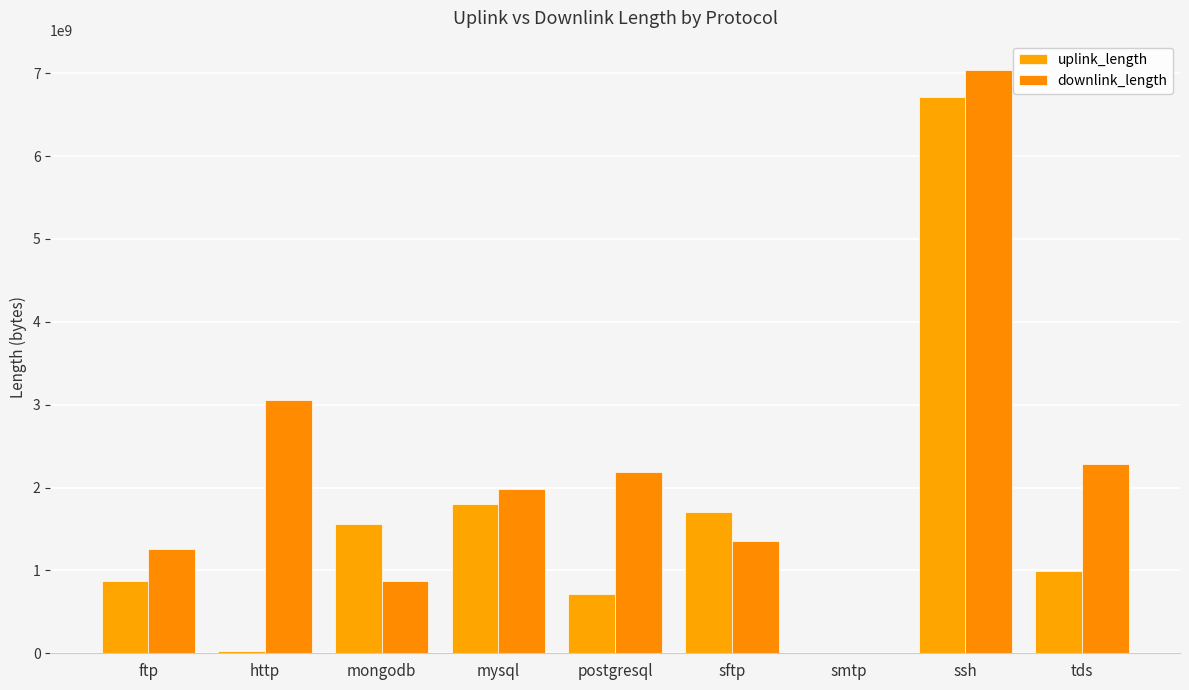

The downlink_length series shows 870145921 at mongodb. True or false?

True